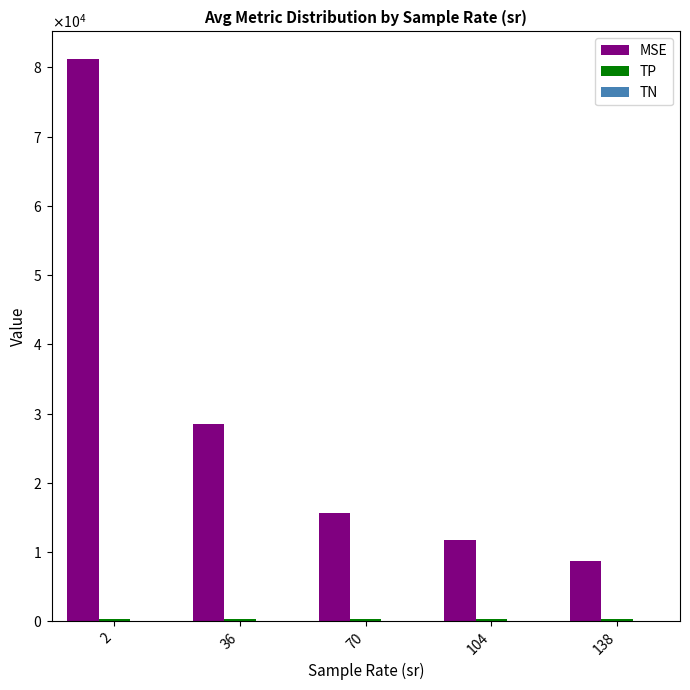

Between 36 and 138, which series saw the biggest shift?

MSE